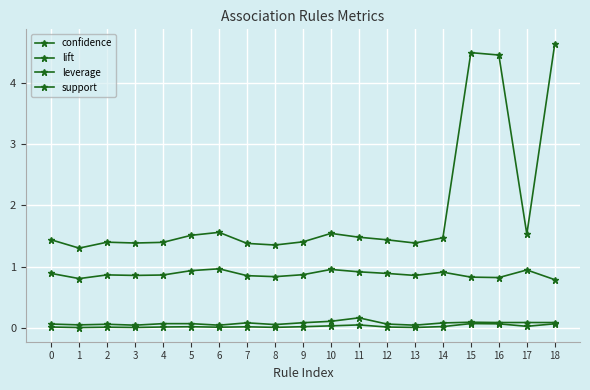

How many categories are shown in the chart?

19